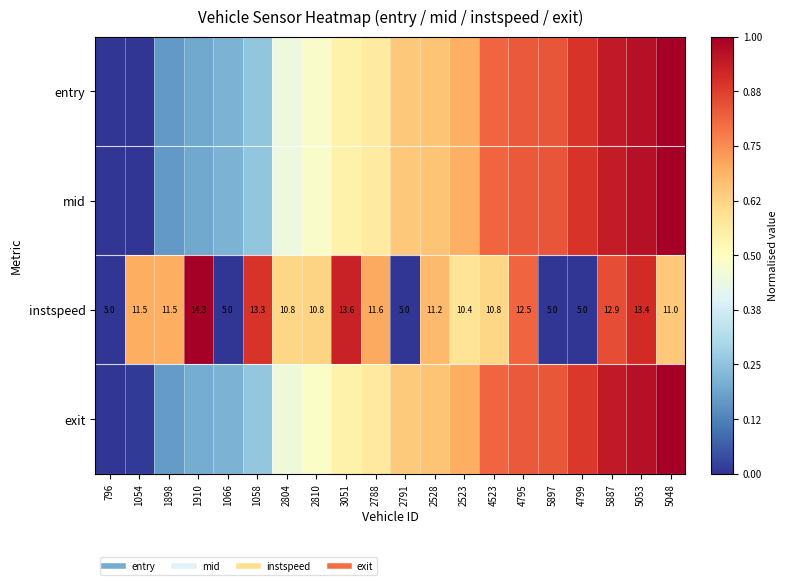

Rank the categories by instspeed value from lowest to highest.

796, 1066, 2791, 5897, 4799, 2523, 2804, 4523, 2810, 5048, 2528, 1898, 1054, 2788, 4795, 5887, 1058, 5053, 3051, 1910